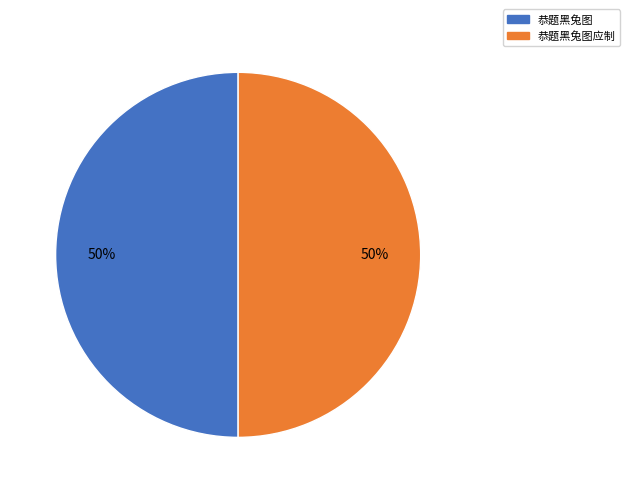

How many segments does this pie chart have?

2